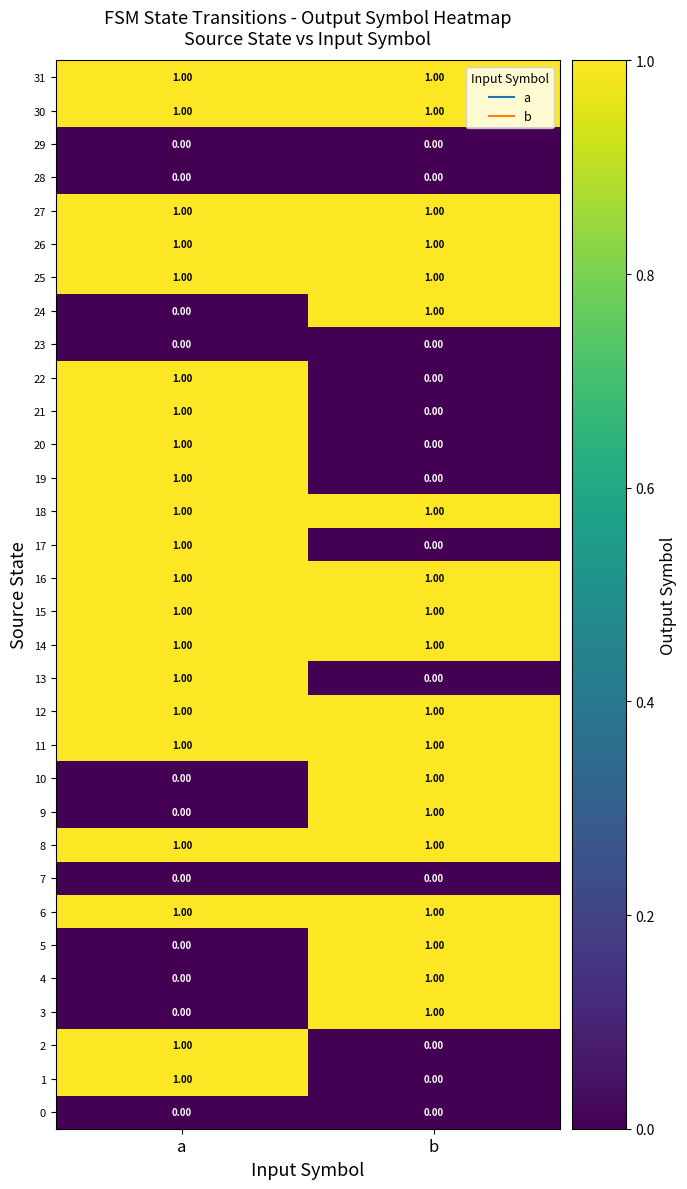

Where is 10 nearest to the value 0?

a